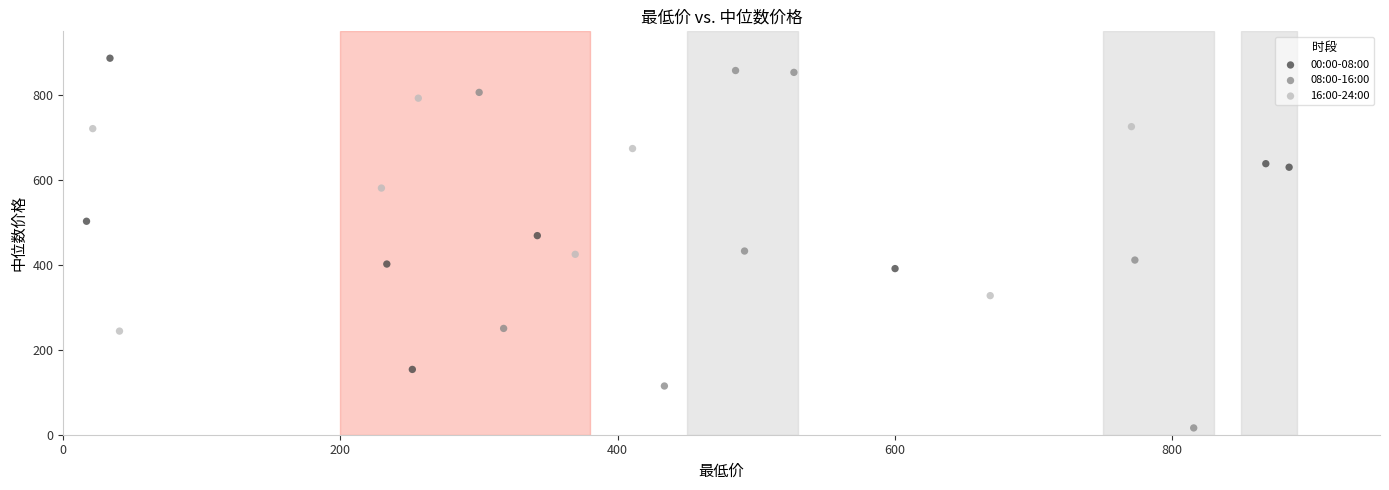

Which series has the largest Y range (max minus min)?

08:00-16:00